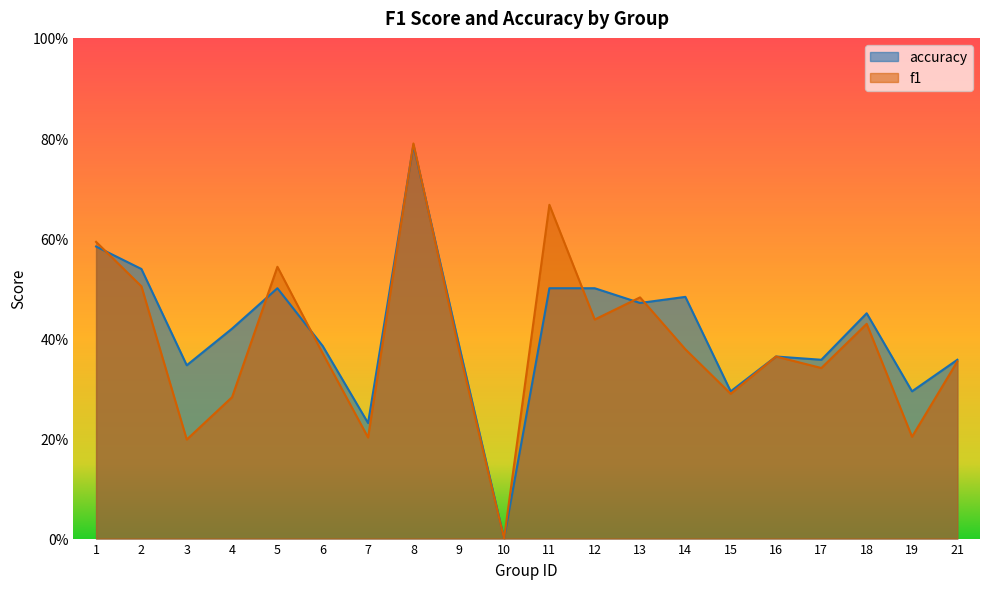

At which category is the sum across all series the highest?

8